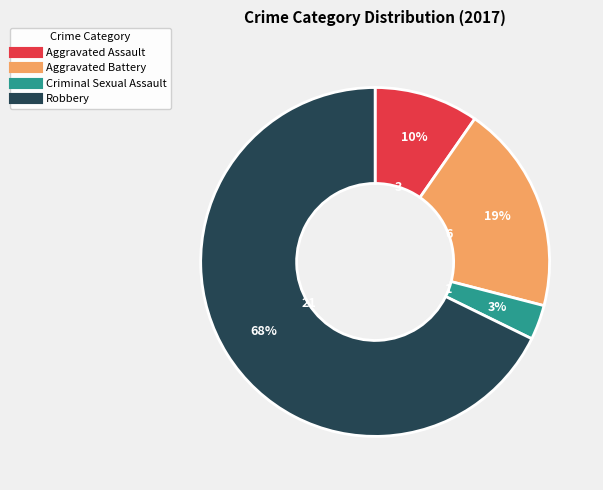

To the nearest percent, what is the average slice percentage?

25%